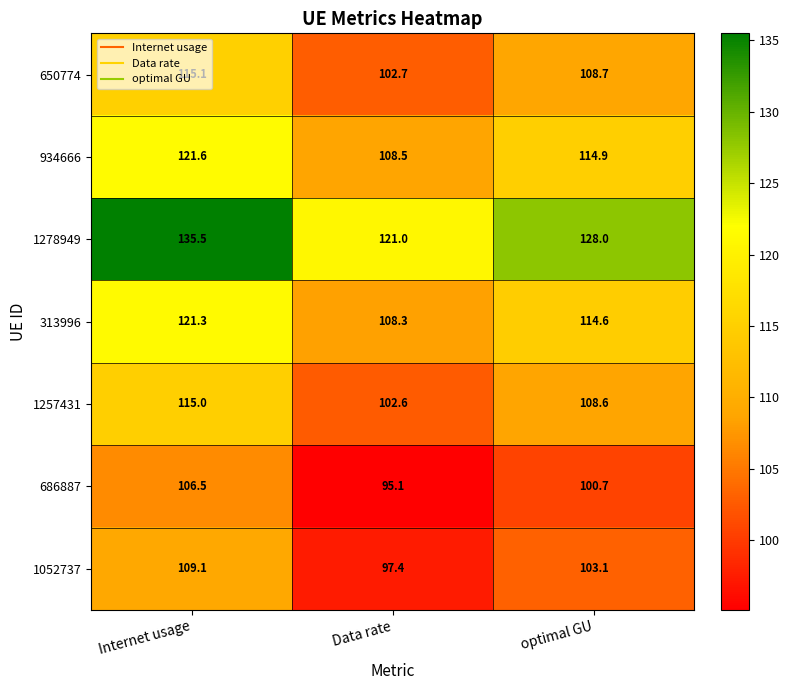

At which label is 650774 closest to 108?

optimal GU